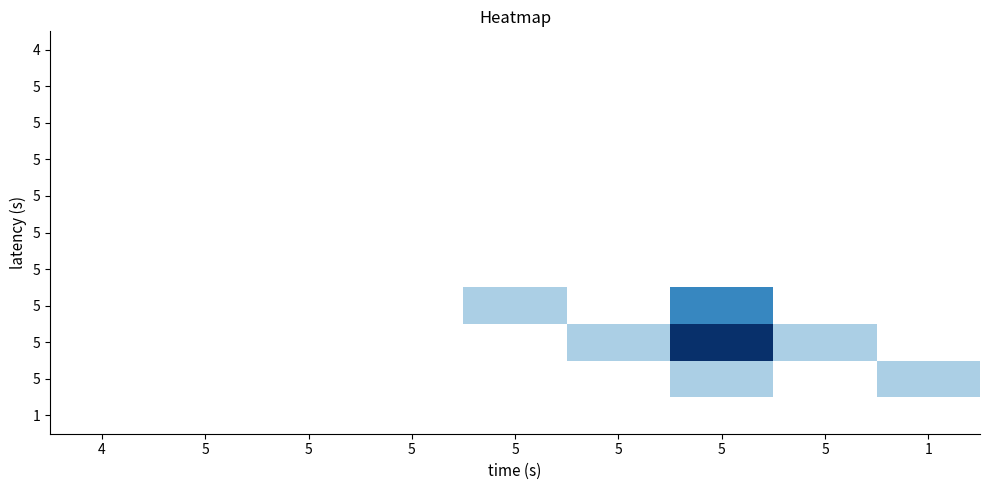

How many data points does each series have?

9